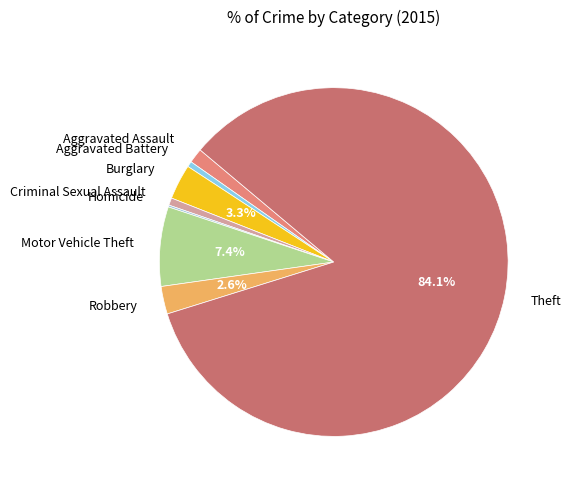

True or false: Aggravated Battery accounts for 1% of the total.

True